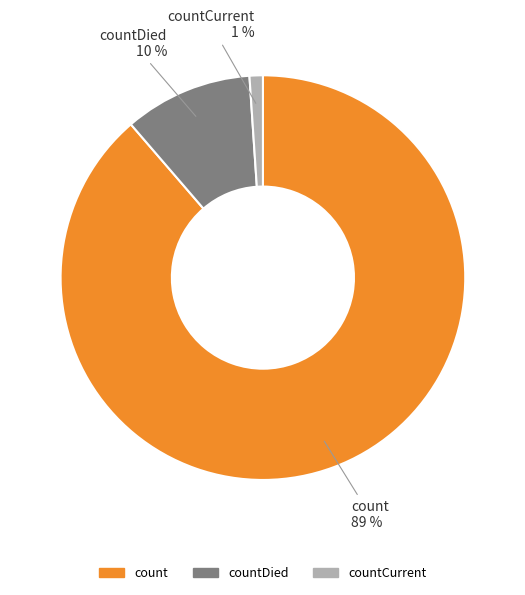

Is there a majority slice in this chart?

Yes